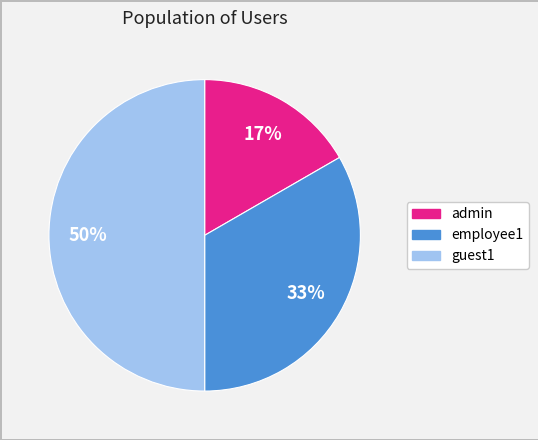

Between guest1 and employee1, which is larger?

guest1